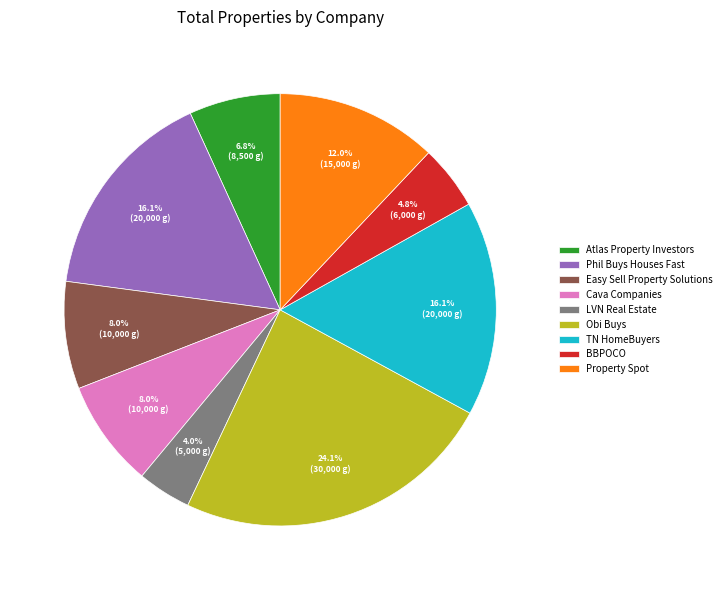

What is the smallest slice in the pie chart?

LVN Real Estate